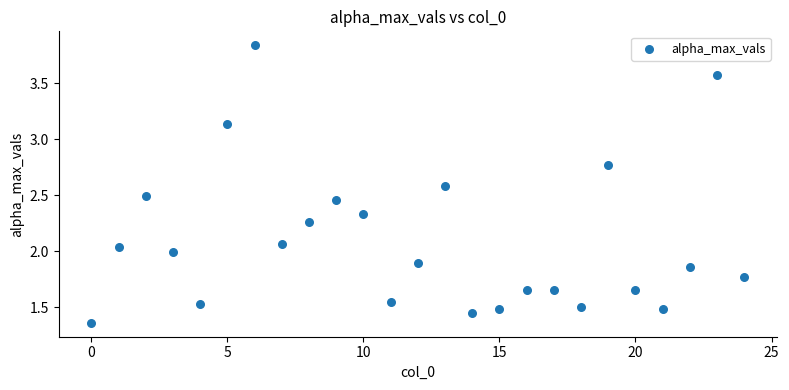

How many data points are displayed?

25